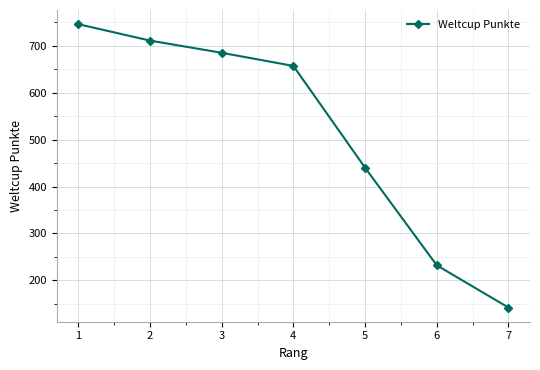

Read the value at 5, to the nearest 50.

450